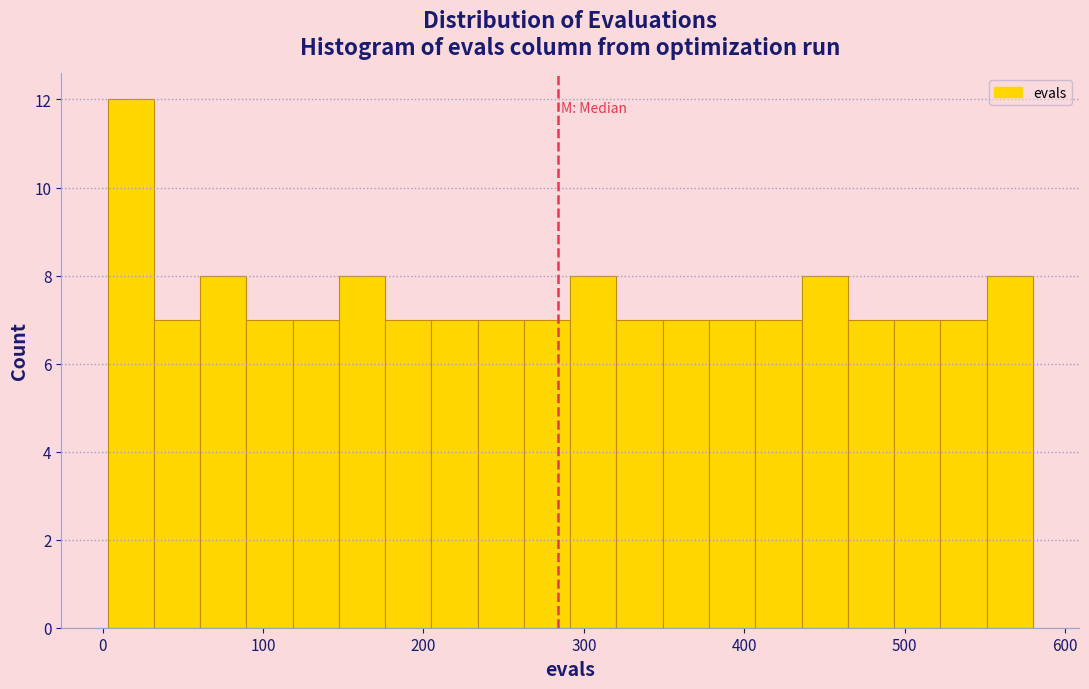

Around what value on the x-axis is the tallest bar? Give the approximate position of its centre, as read against the axis.

20